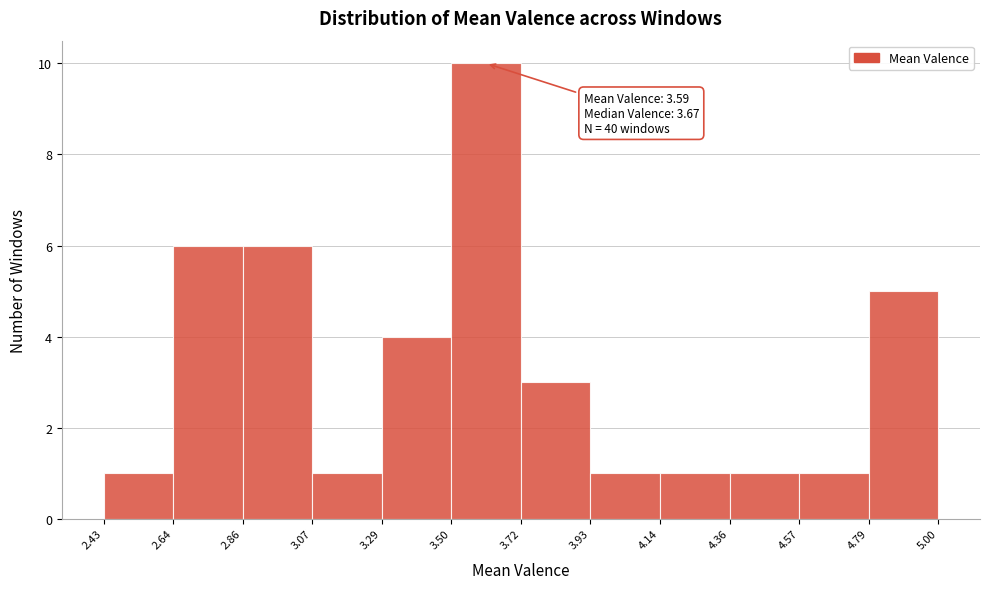

Over which range of the x-axis is the bar tallest?

3.50 to 3.72